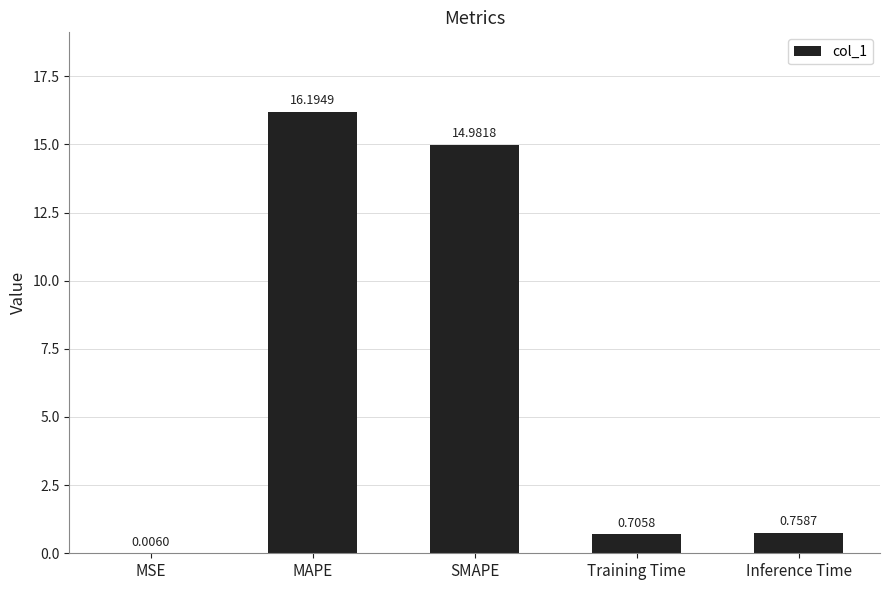

Which has a higher value, MAPE or MSE?

MAPE